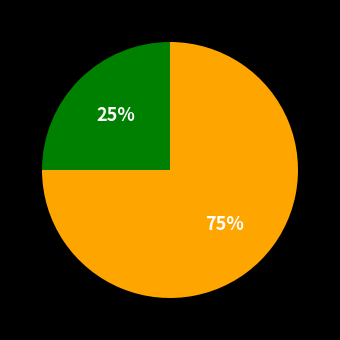

To the nearest percent, what is the average slice percentage?

50%